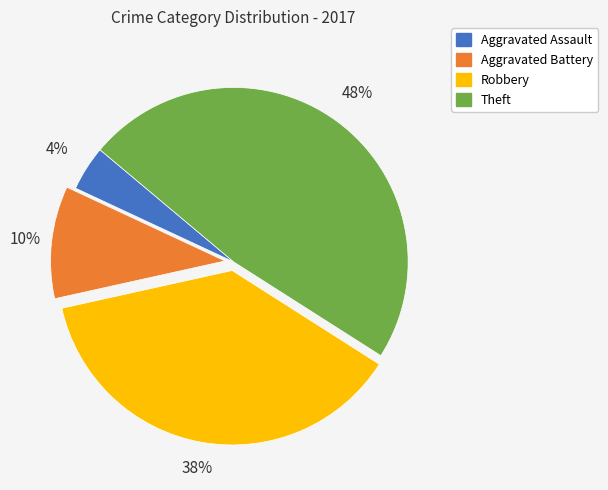

What is the ratio of the value at Aggravated Battery to the value at Aggravated Assault?

2.5